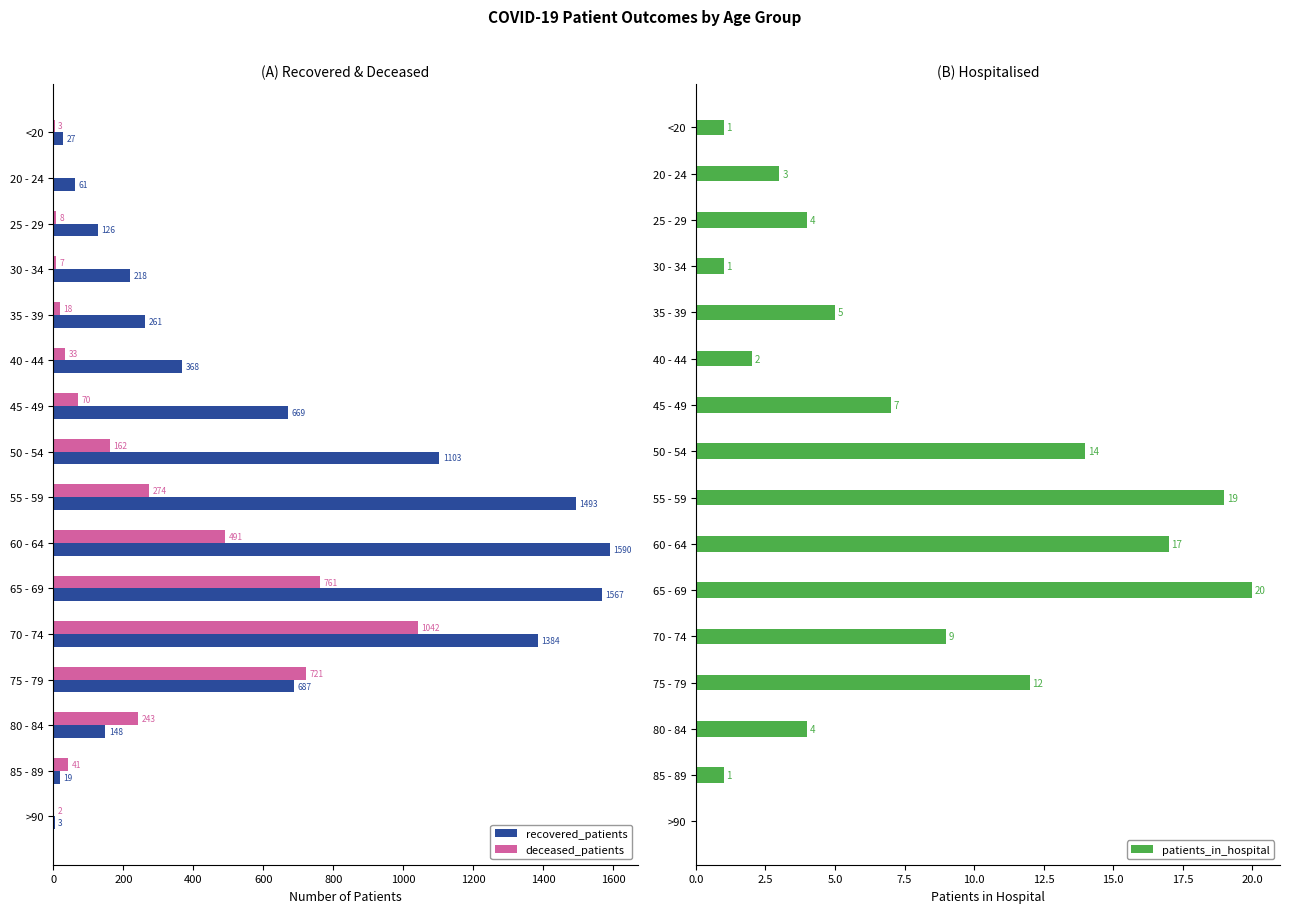

At which label is patients_in_hospital closest to 10?

70 - 74